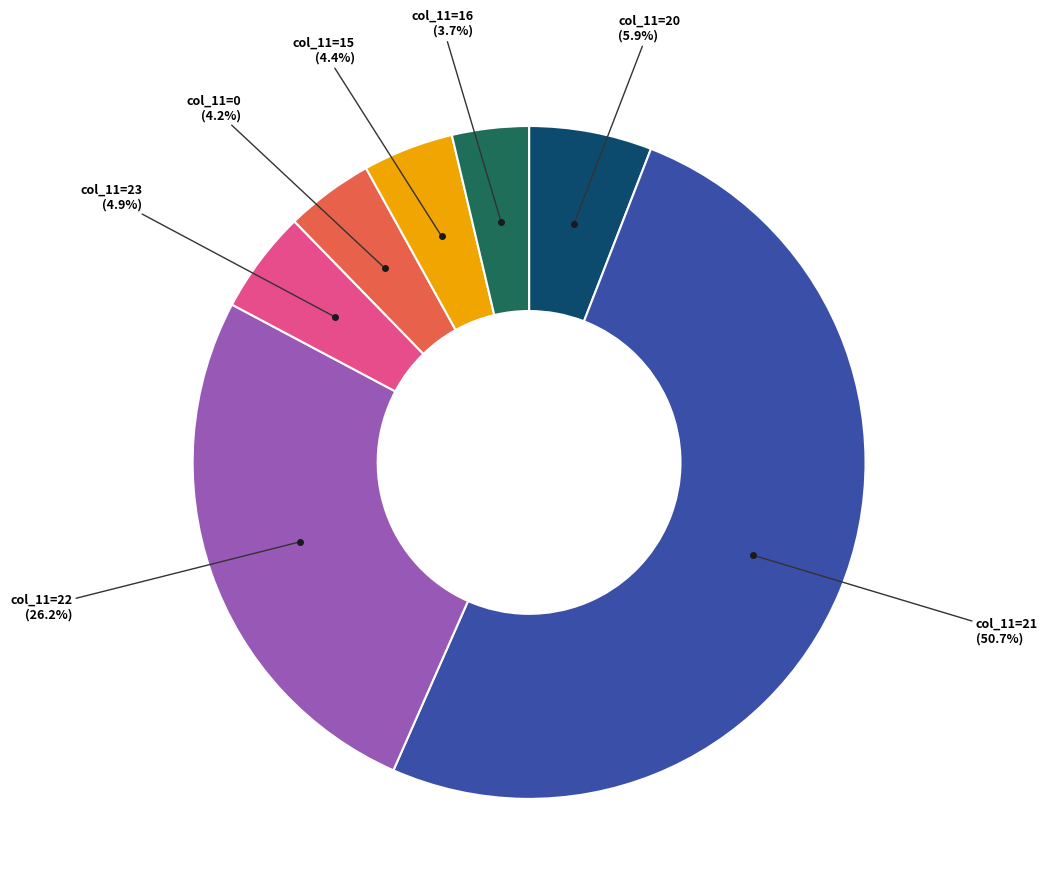

Does any single category account for the majority?

Yes